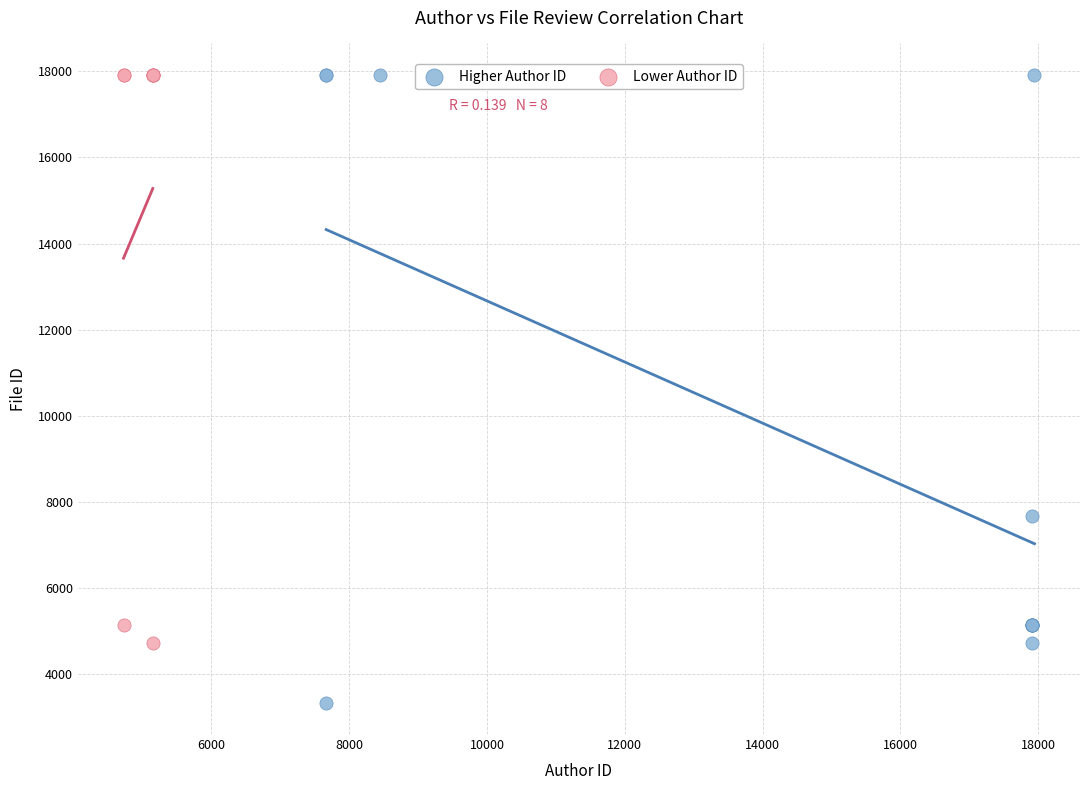

Which series reaches the minimum Y coordinate?

Higher Author ID